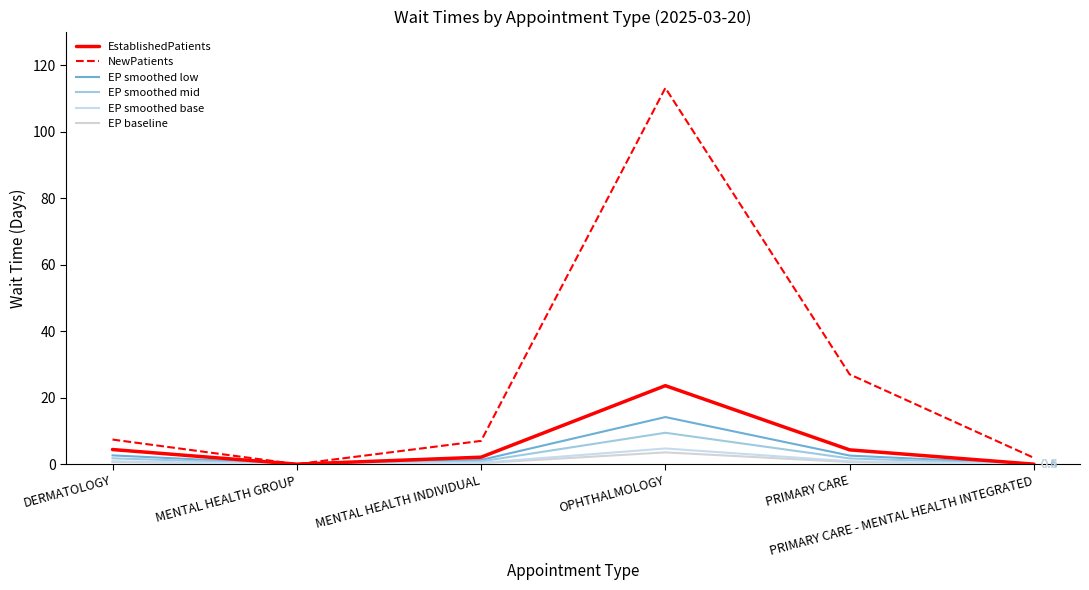

Reading right to left, what are all the values shown in this chart?

EstablishedPatients: 0.0	4.3	23.6	2.1	0.0	4.4
NewPatients: 1.9	27.0	113.1	7.0	0.0	7.4
EP smoothed low: 0.0	2.6	14.2	1.3	0.0	2.6
EP smoothed mid: 0.0	1.7	9.4	0.8	0.0	1.8
EP smoothed base: 0.0	0.9	4.7	0.4	0.0	0.9
EP baseline: 0.0	0.6	3.5	0.3	0.0	0.7